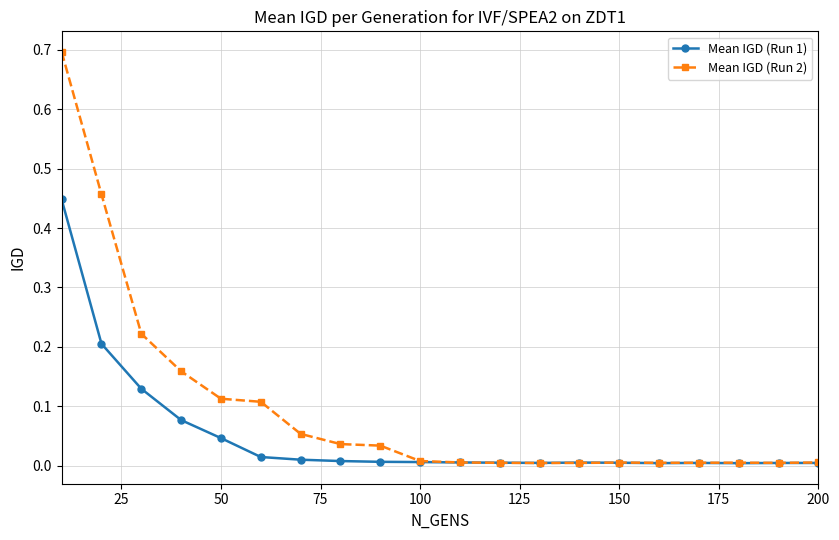

Which series has the widest spread of values?

Mean IGD (Run 2)